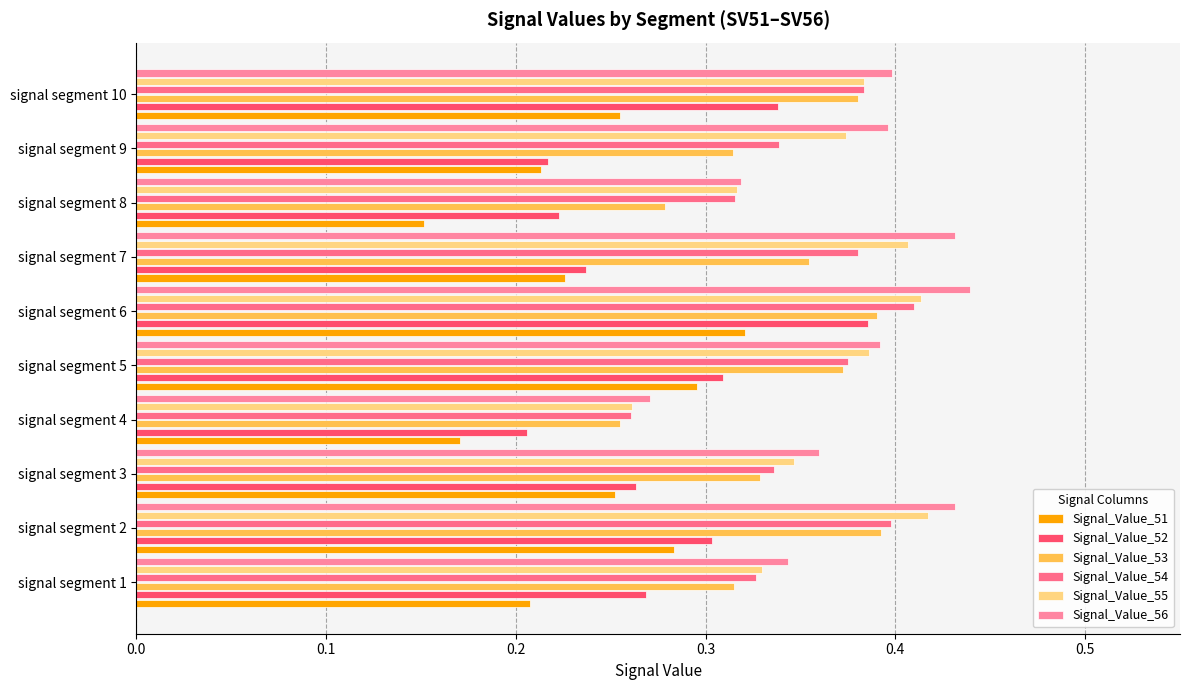

Reading left to right, what are all the values shown in this chart?

Signal_Value_51: 0.2	0.3	0.3	0.2	0.3	0.3	0.2	0.2	0.2	0.3
Signal_Value_52: 0.3	0.3	0.3	0.2	0.3	0.4	0.2	0.2	0.2	0.3
Signal_Value_53: 0.3	0.4	0.3	0.3	0.4	0.4	0.4	0.3	0.3	0.4
Signal_Value_54: 0.3	0.4	0.3	0.3	0.4	0.4	0.4	0.3	0.3	0.4
Signal_Value_55: 0.3	0.4	0.3	0.3	0.4	0.4	0.4	0.3	0.4	0.4
Signal_Value_56: 0.3	0.4	0.4	0.3	0.4	0.4	0.4	0.3	0.4	0.4